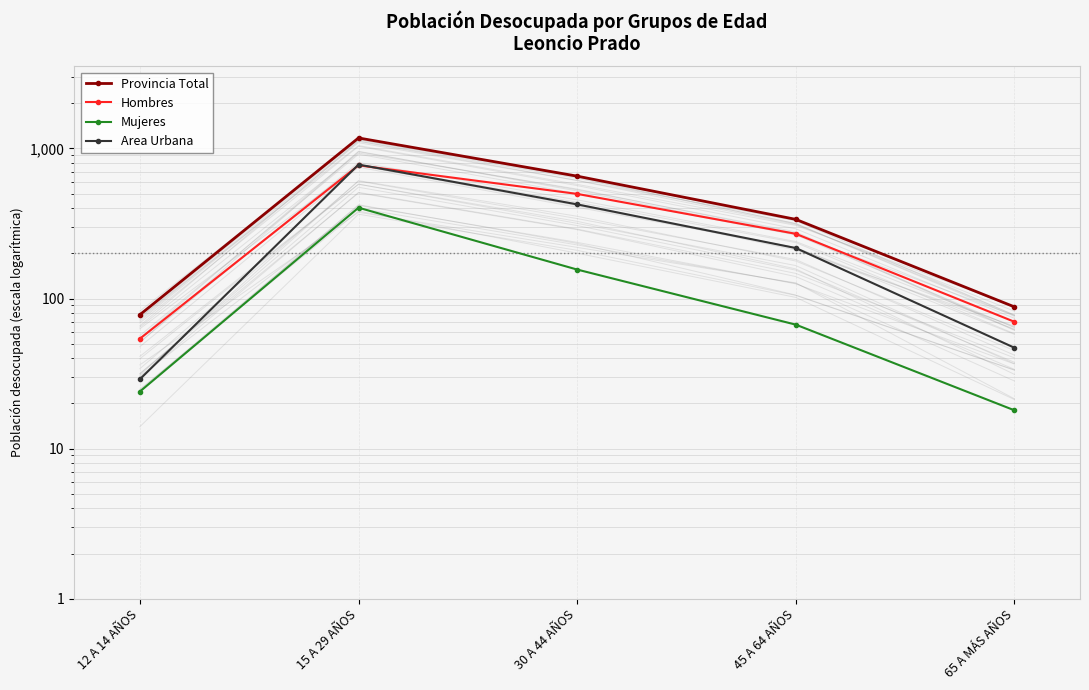

How many data points in Provincia Total are less than 337?

2